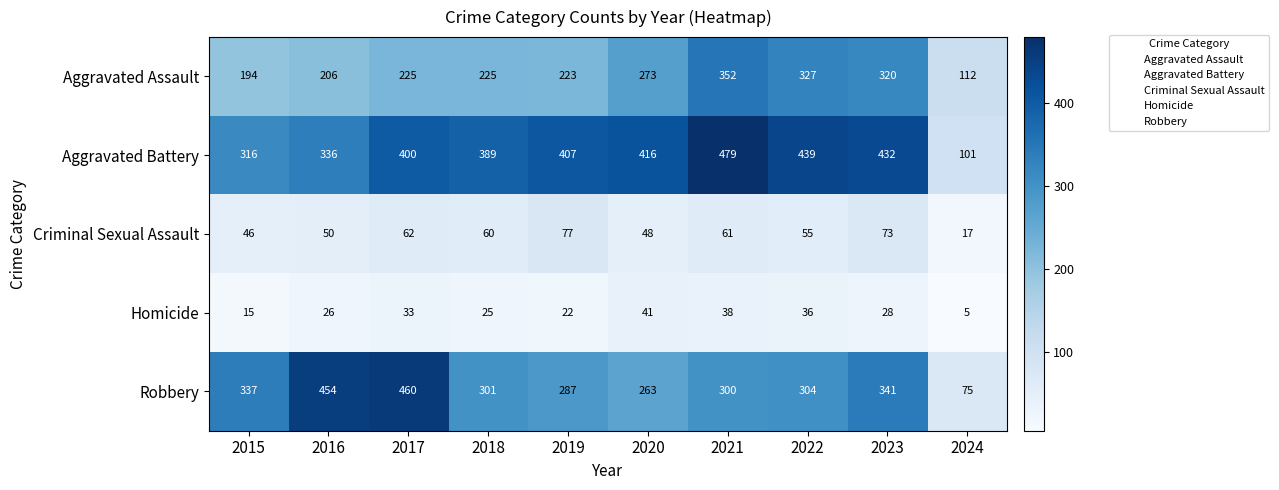

Between 2018 and 2022, which series saw the biggest shift?

Aggravated Assault